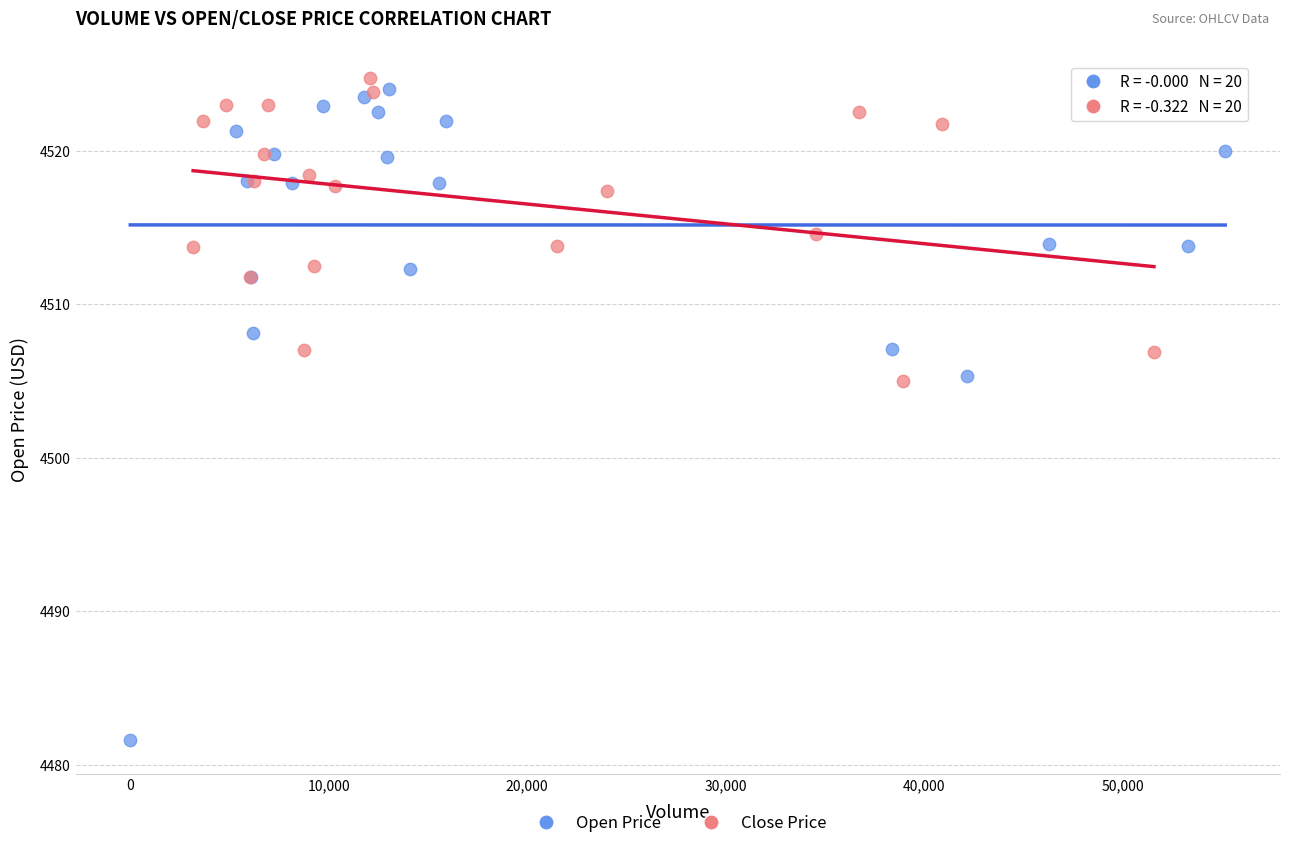

Which series has the largest Y range (max minus min)?

Open Price